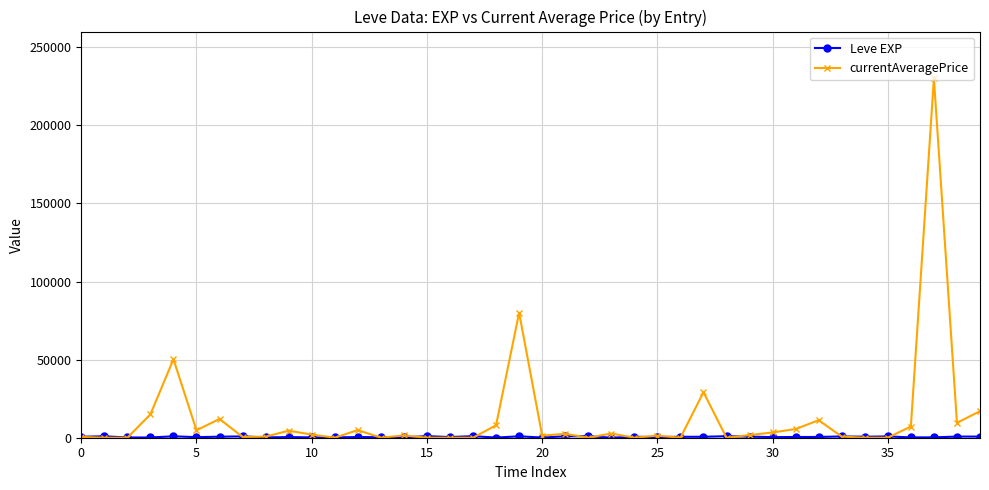

What is the highest value of the currentAveragePrice series?

230000.0